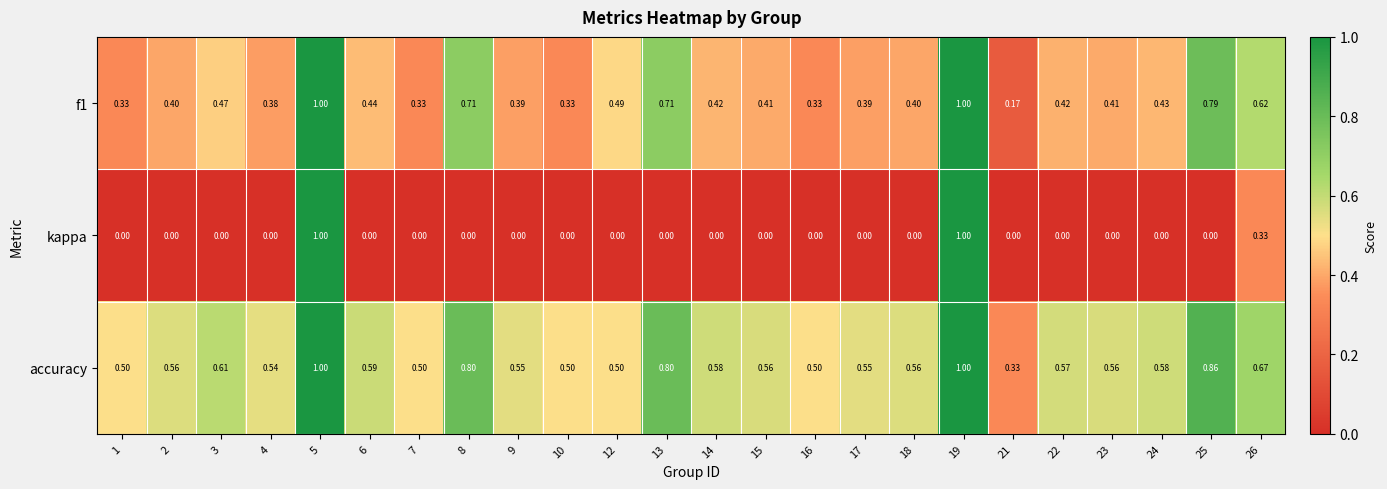

Which series has the largest range (max minus min)?

kappa